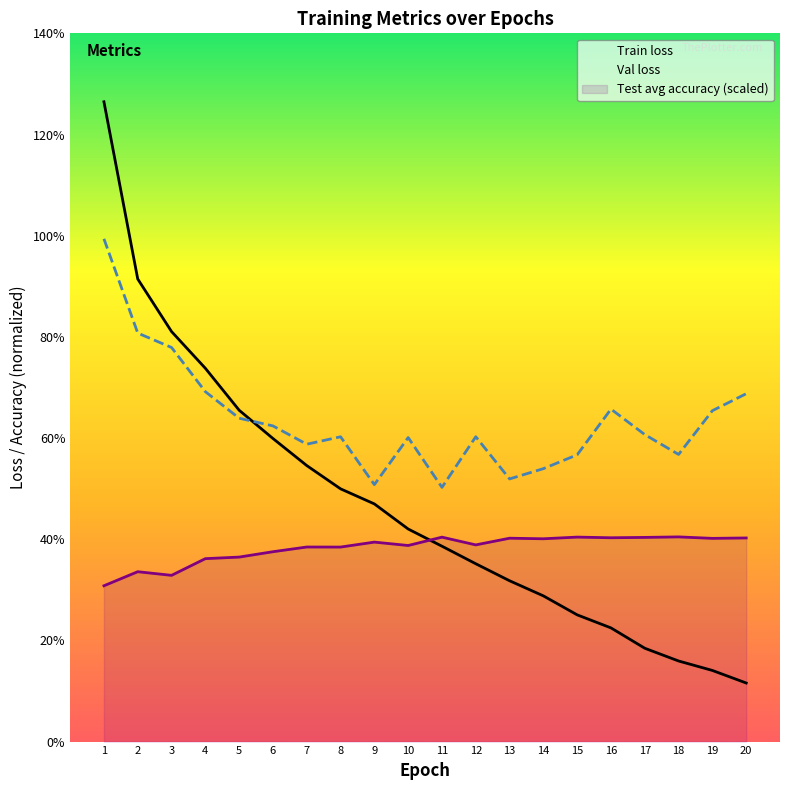

Between 3 and 13, which series saw the biggest shift?

Train loss